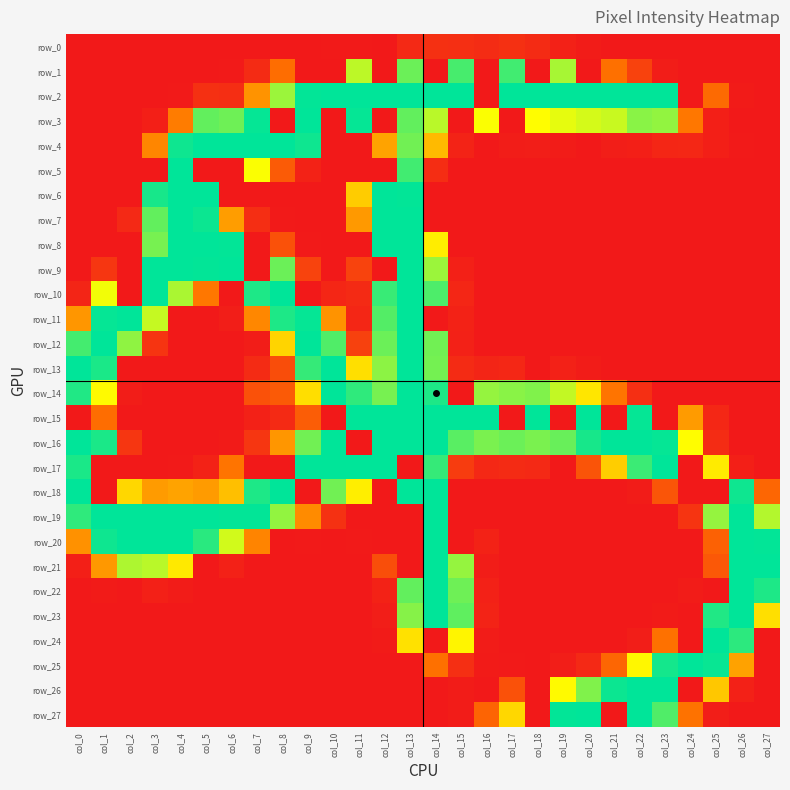

Is it true that row_14 equals 307 at col_18?

False